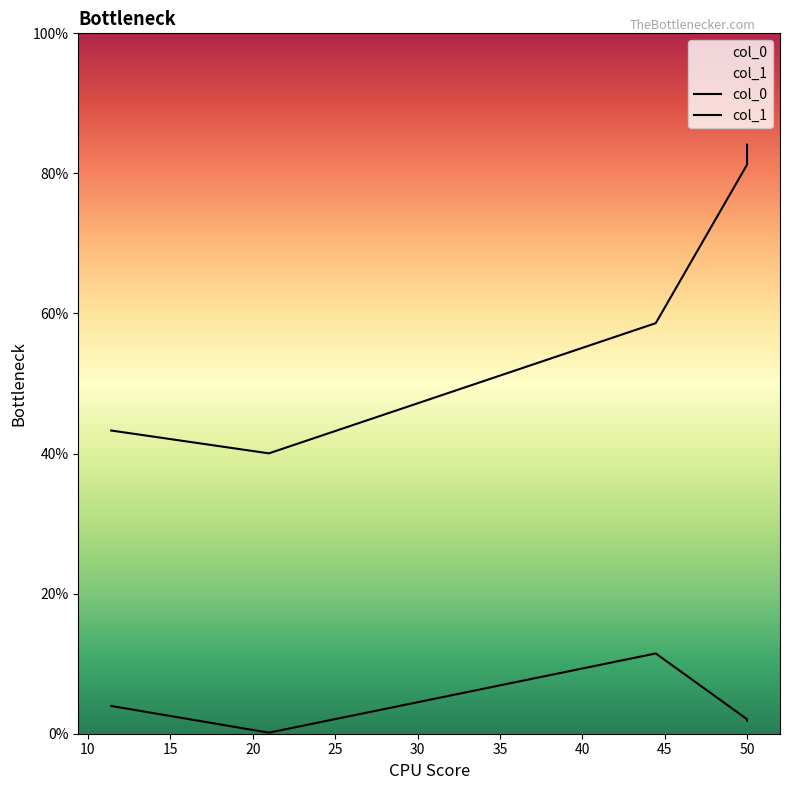

What is the sum of all col_0 values?

307.3